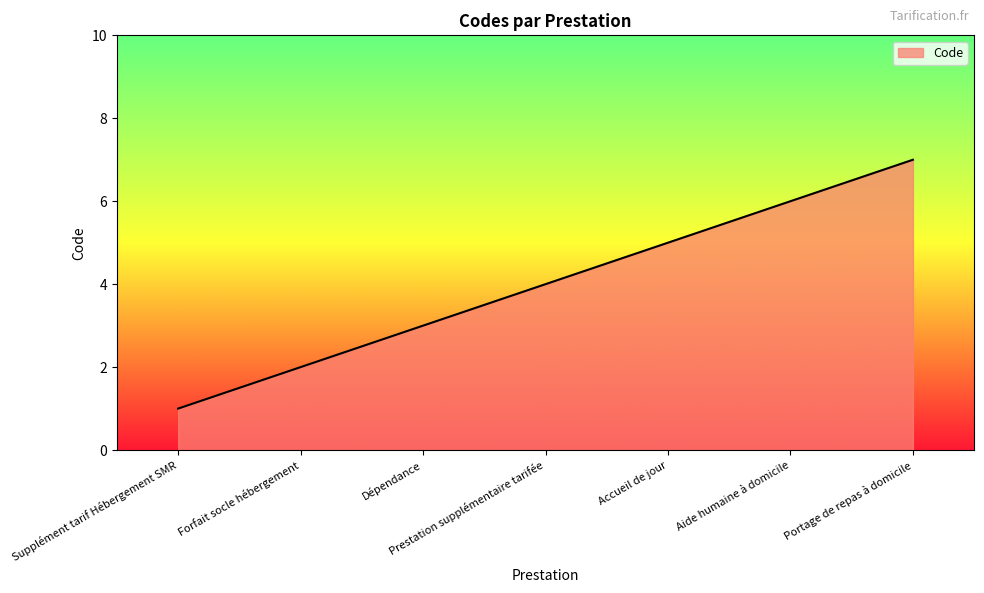

How many lines are shown in the chart?

1